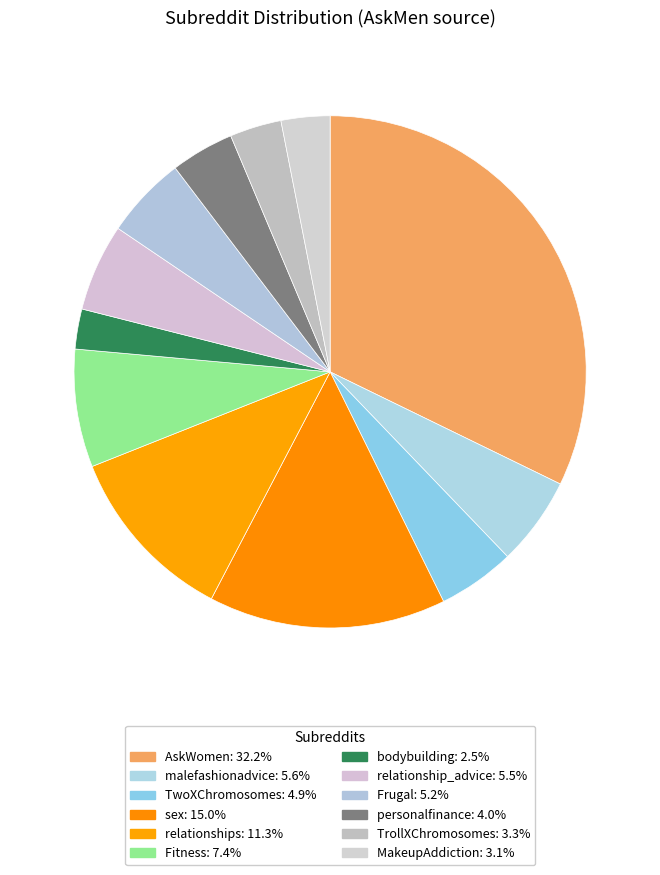

Does Fitness account for over 50% of the chart?

No